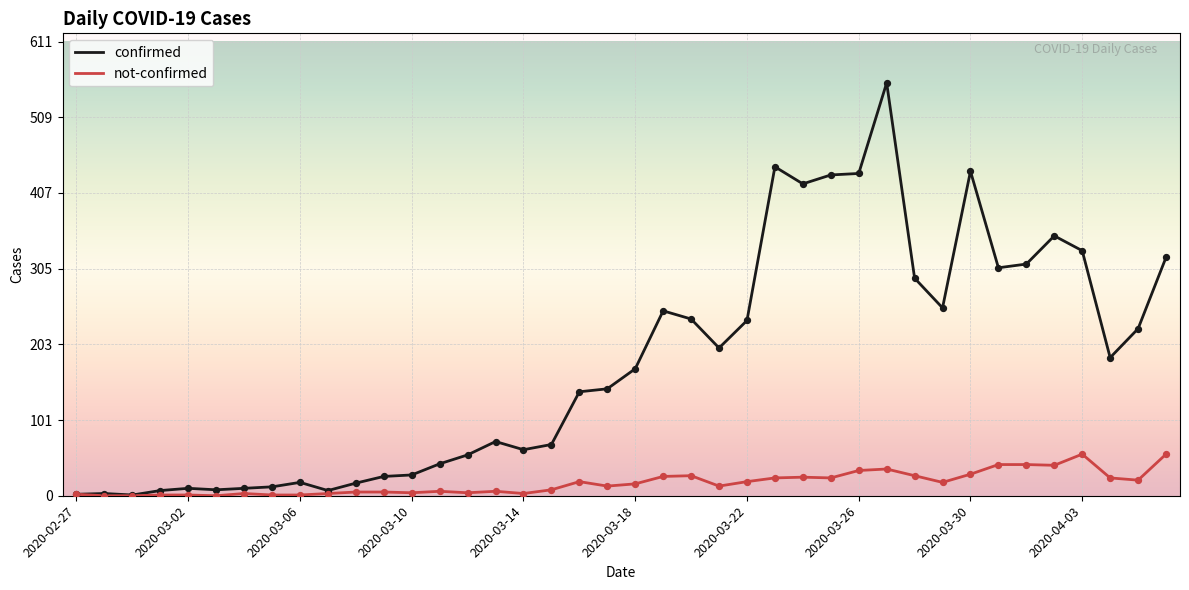

Which series has the largest range (max minus min)?

confirmed